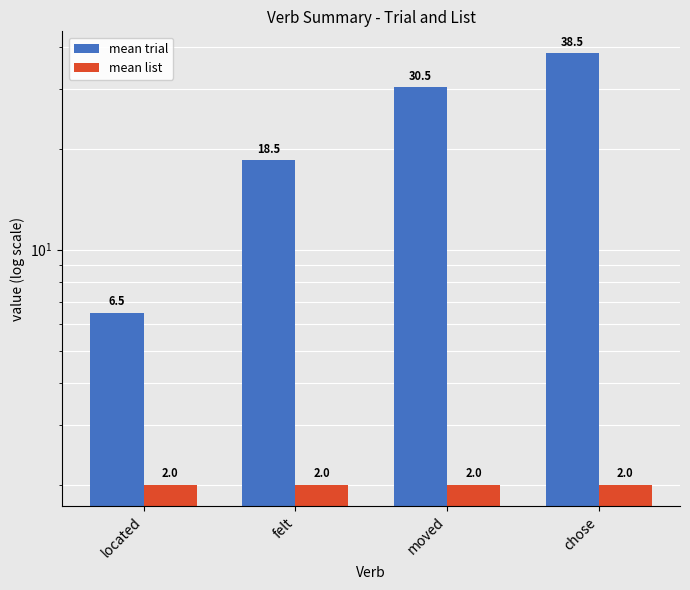

What is the label of the 4th bar from the right?

located